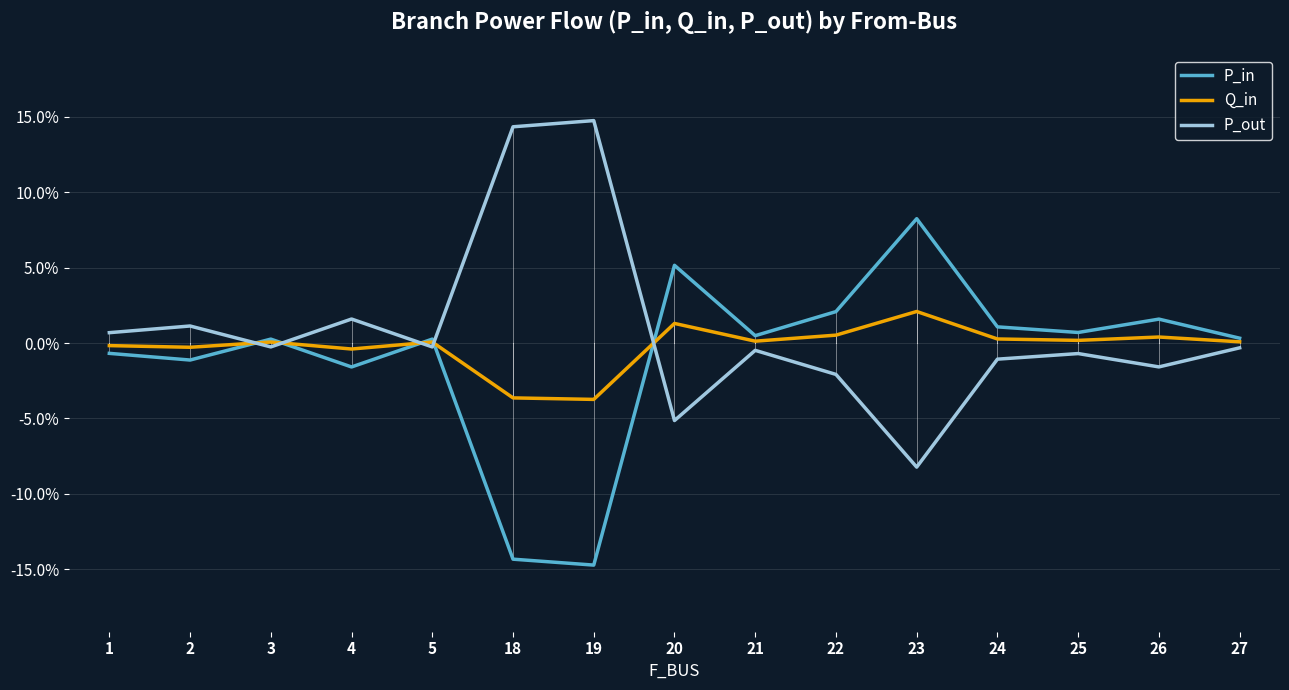

True or false: P_in and Q_in cross at least once.

True